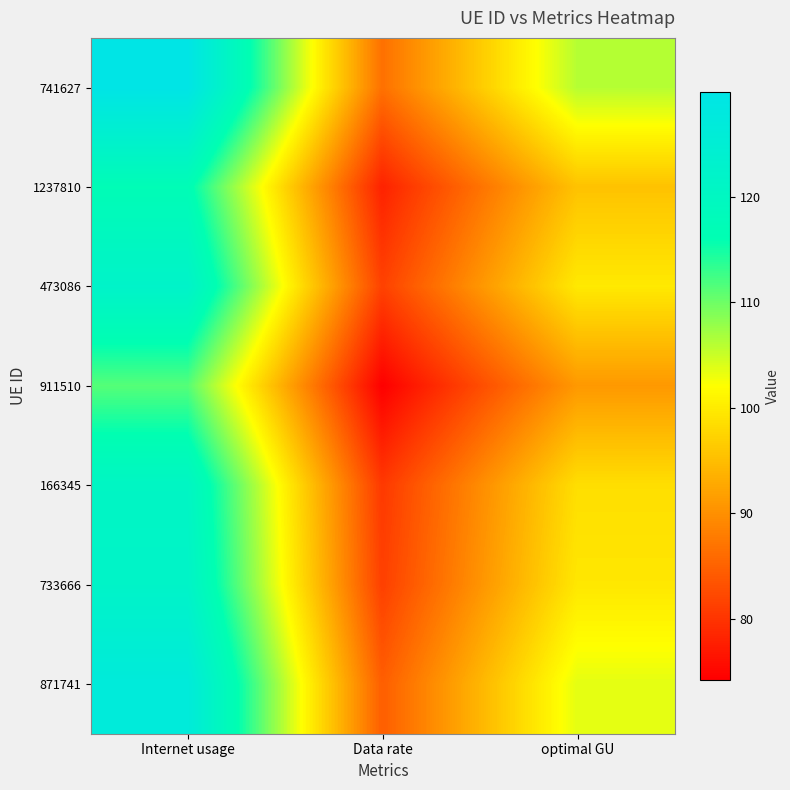

Rank the series by their maximum value, from highest to lowest.

741627, 871741, 473086, 733666, 166345, 1237810, 911510